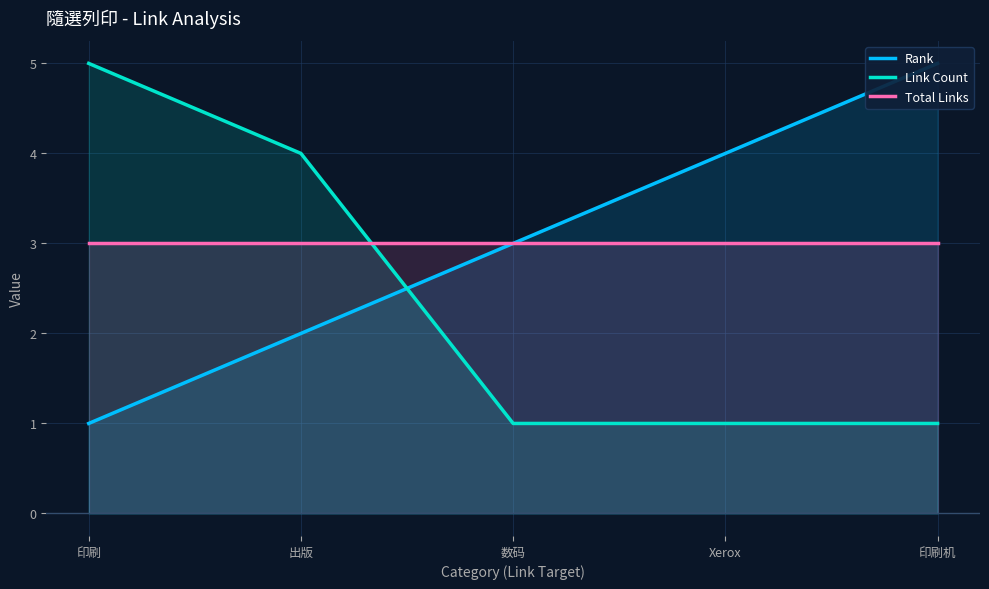

Is it true that Total Links equals 3 at 出版?

True